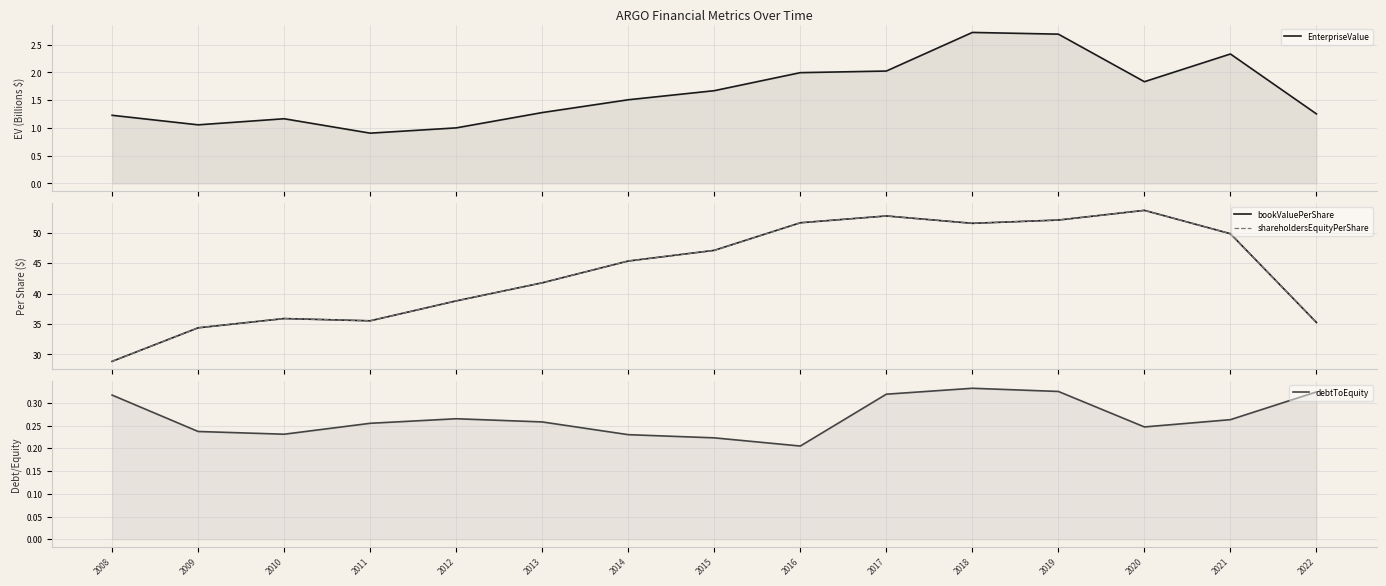

What is the minimum value for bookValuePerShare?

28.9